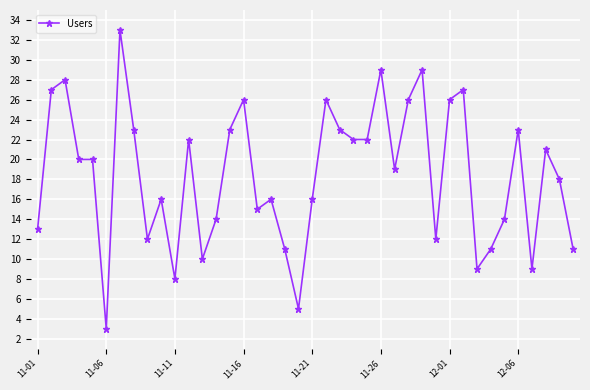

What is the smallest value displayed?

3